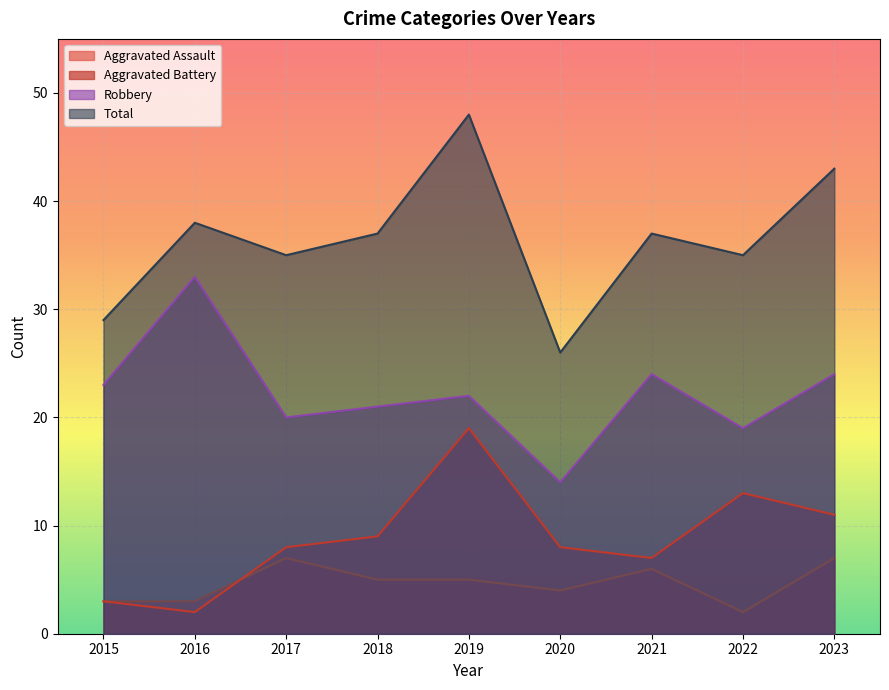

At which label does Aggravated Assault reach its peak?

2017